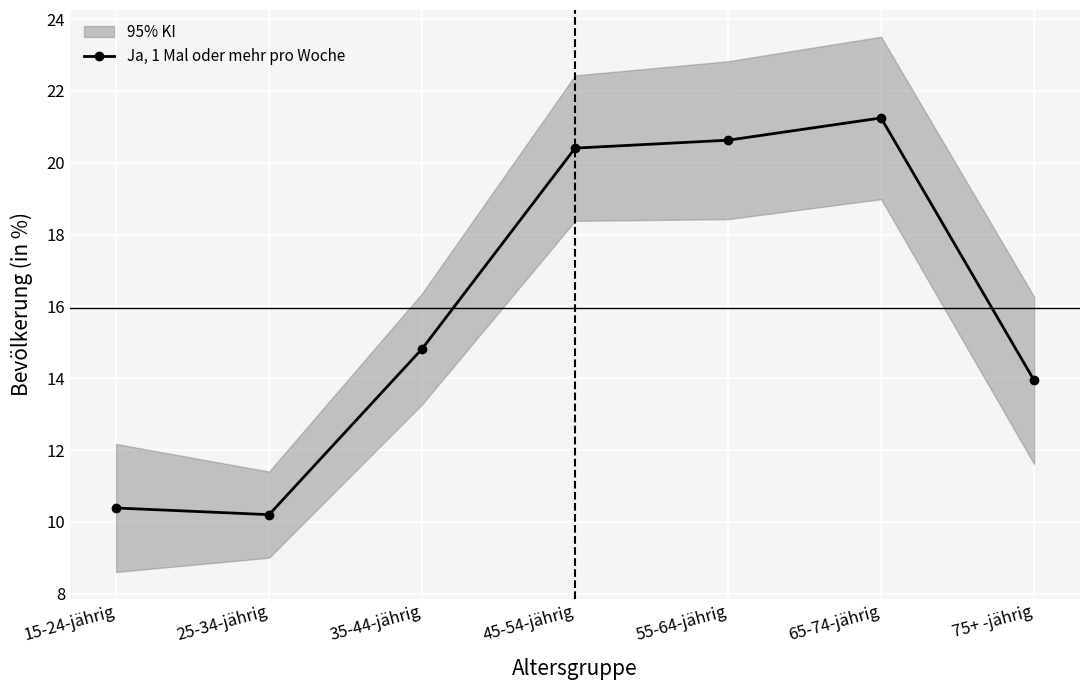

True or false: the data shows 13.9 at 75+ -jährig.

True